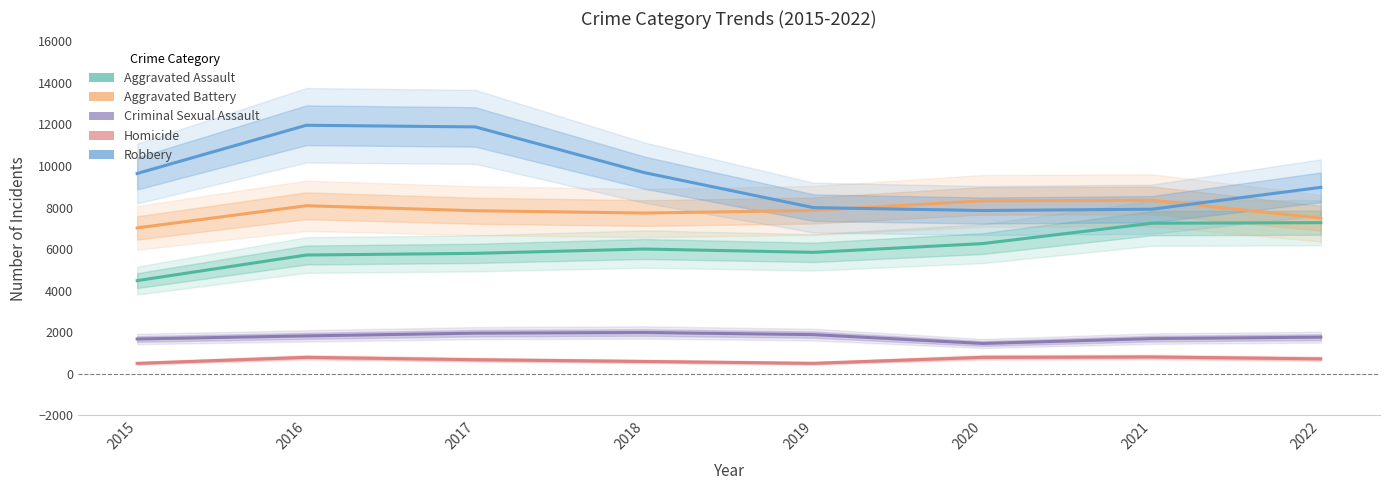

Reading left to right, extract all data points from this chart.

Aggravated Assault: 2015=4480	2016=5712	2017=5793	2018=6001	2019=5841	2020=6263	2021=7243	2022=7271
Aggravated Battery: 2015=7018	2016=8085	2017=7845	2018=7734	2019=7857	2020=8319	2021=8348	2022=7487
Criminal Sexual Assault: 2015=1670	2016=1819	2017=1950	2018=1982	2019=1880	2020=1454	2021=1687	2022=1758
Homicide: 2015=496	2016=786	2017=672	2018=589	2019=498	2020=787	2021=804	2022=714
Robbery: 2015=9638	2016=11960	2017=11880	2018=9679	2019=7994	2020=7855	2021=7918	2022=8970